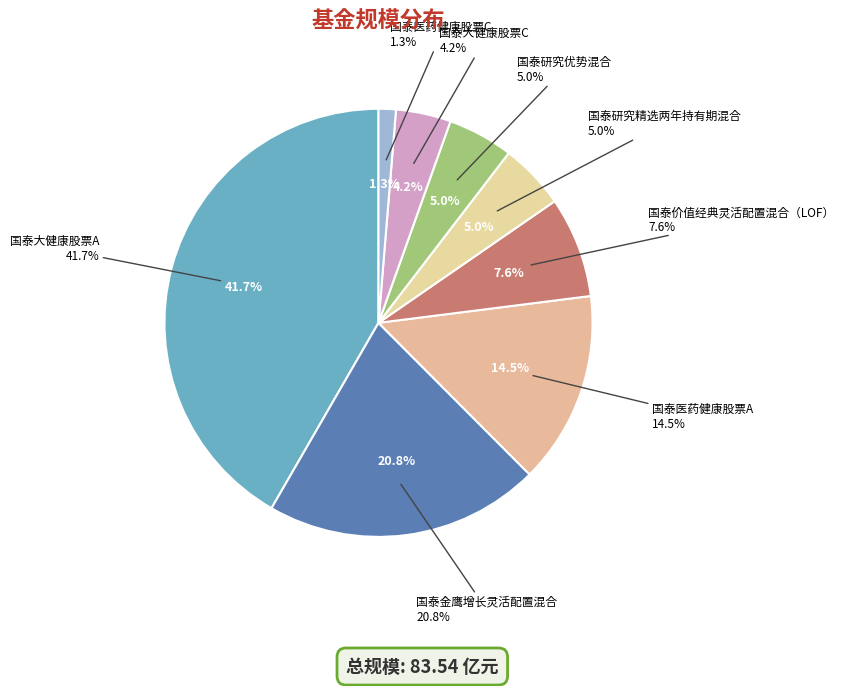

To the nearest percent, what portion does 国泰大健康股票A represent?

42%